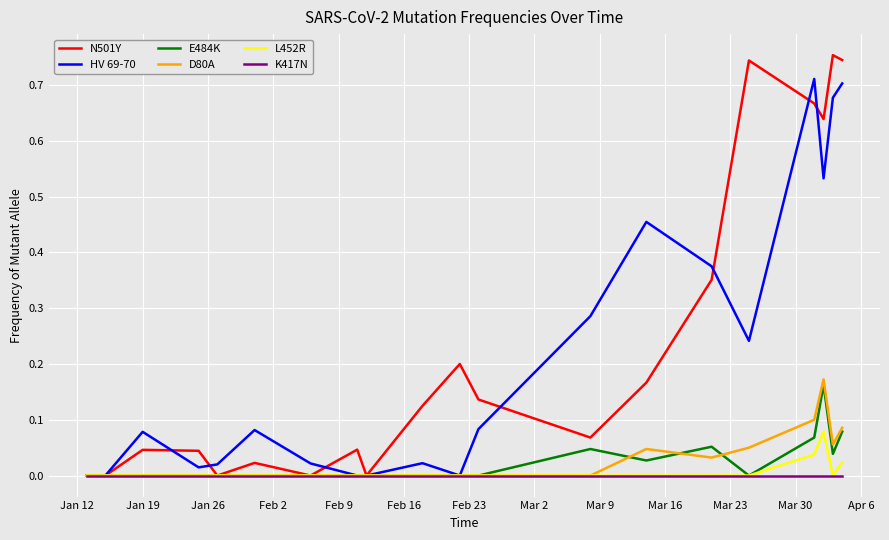

Which series has the largest range (max minus min)?

N501Y